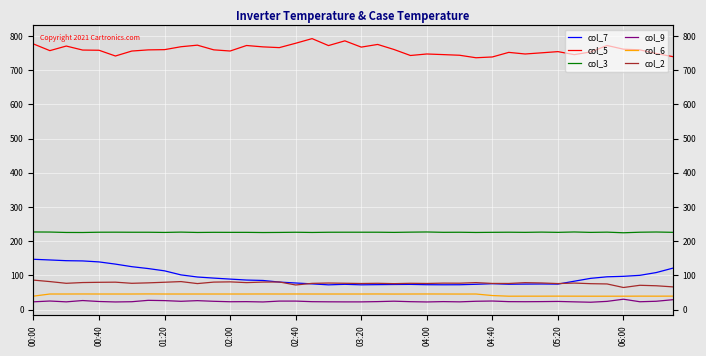

What position from the right is 25?

15